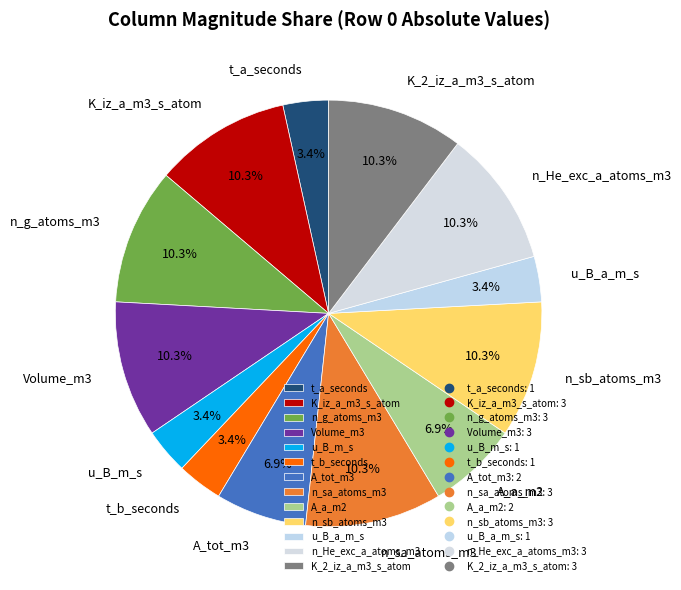

To the nearest percent, what is the combined percentage of n_g_atoms_m3 and t_b_seconds?

14%